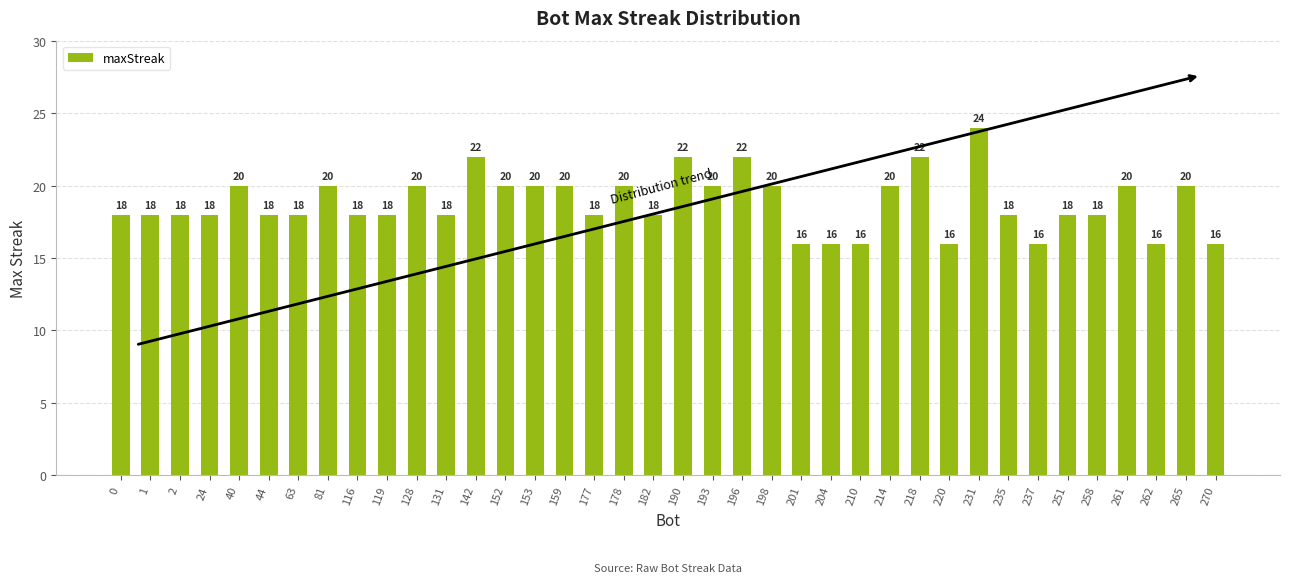

What is the average value?

19